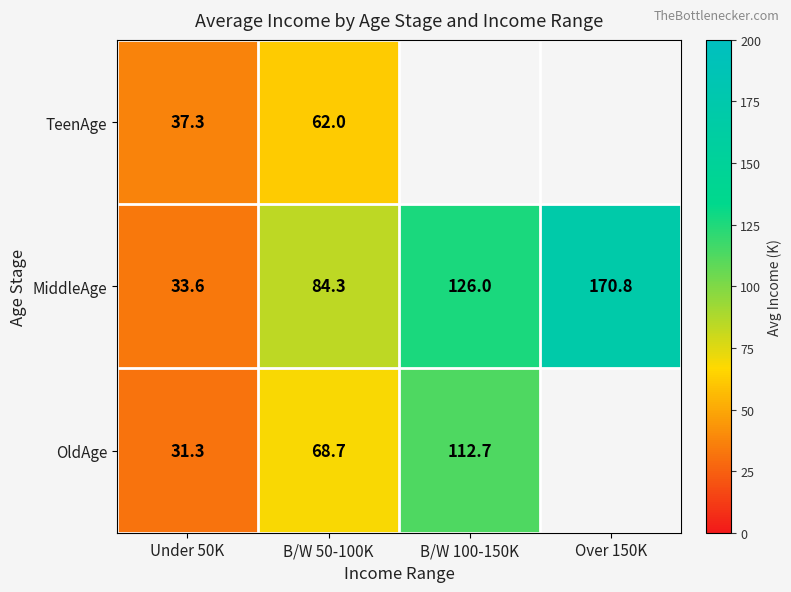

Is the value of MiddleAge at Over 150K greater than the value of OldAge at B/W 100-150K?

Yes